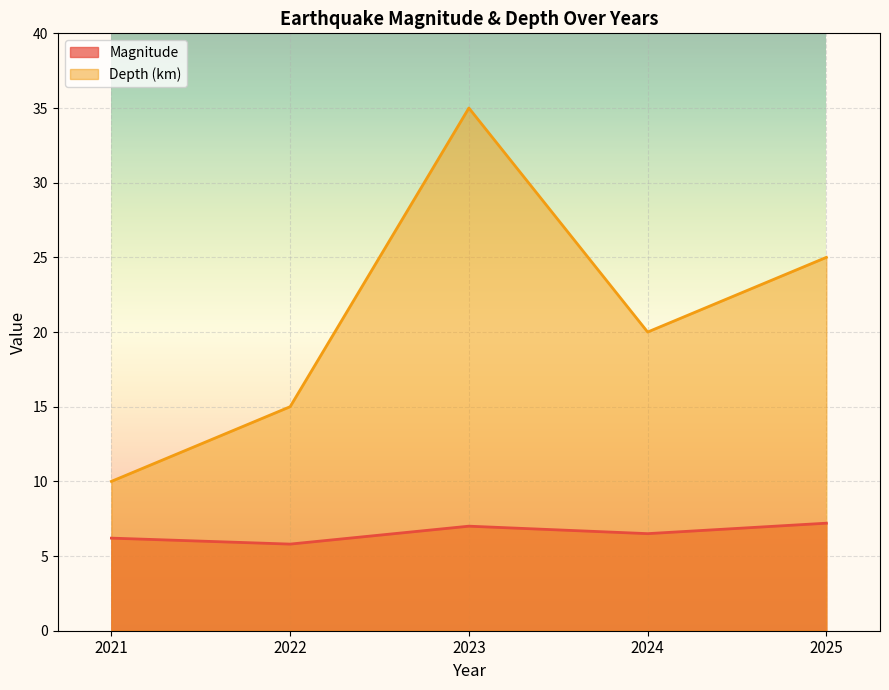

Which category has the lowest value in the Depth (km) series?

2021